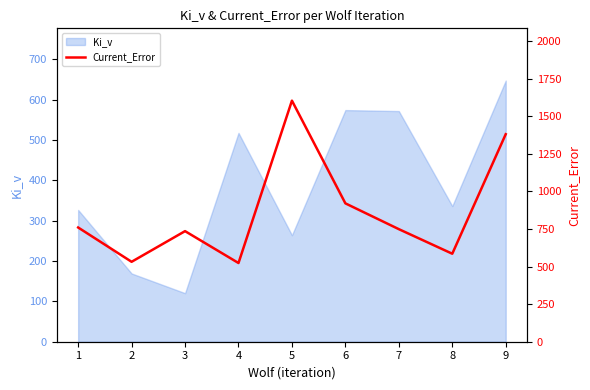

Does the chart have visible grid lines?

No